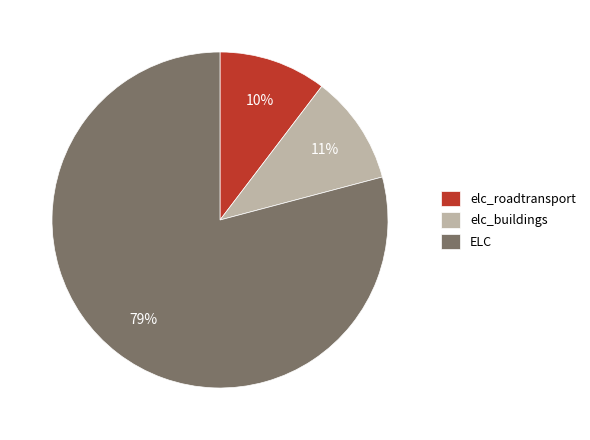

Is there a majority slice in this chart?

Yes